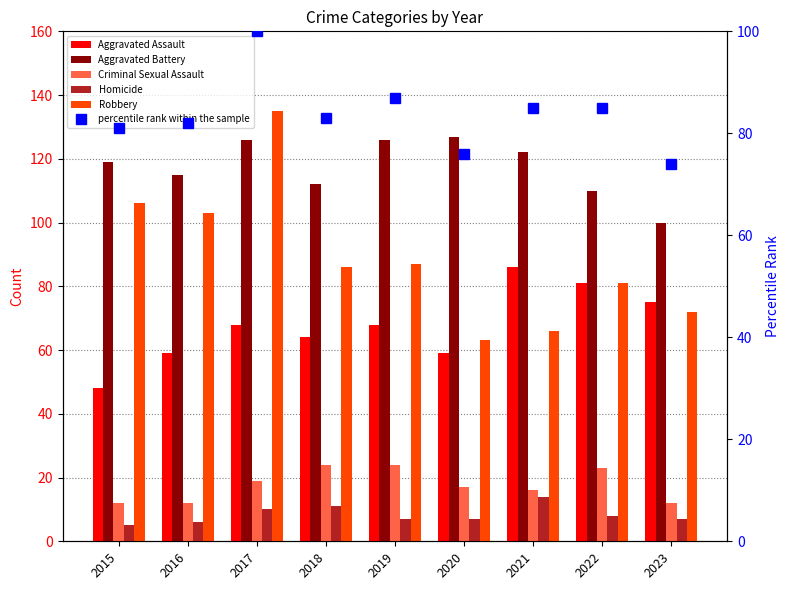

What is the difference between the maximum and second lowest values in the percentile rank within the sample series?

24